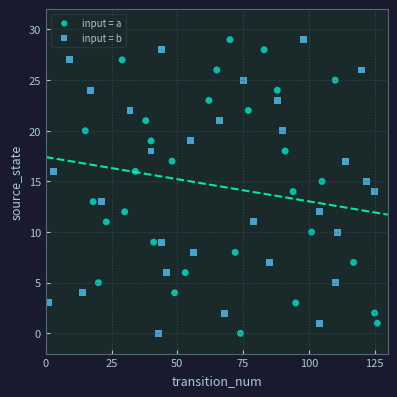

What are all the series names shown in the legend?

input = a, input = b